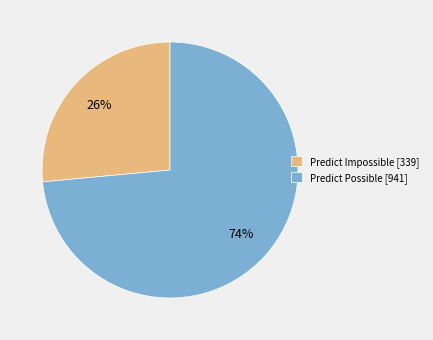

To the nearest percent, what is the average slice percentage?

50%